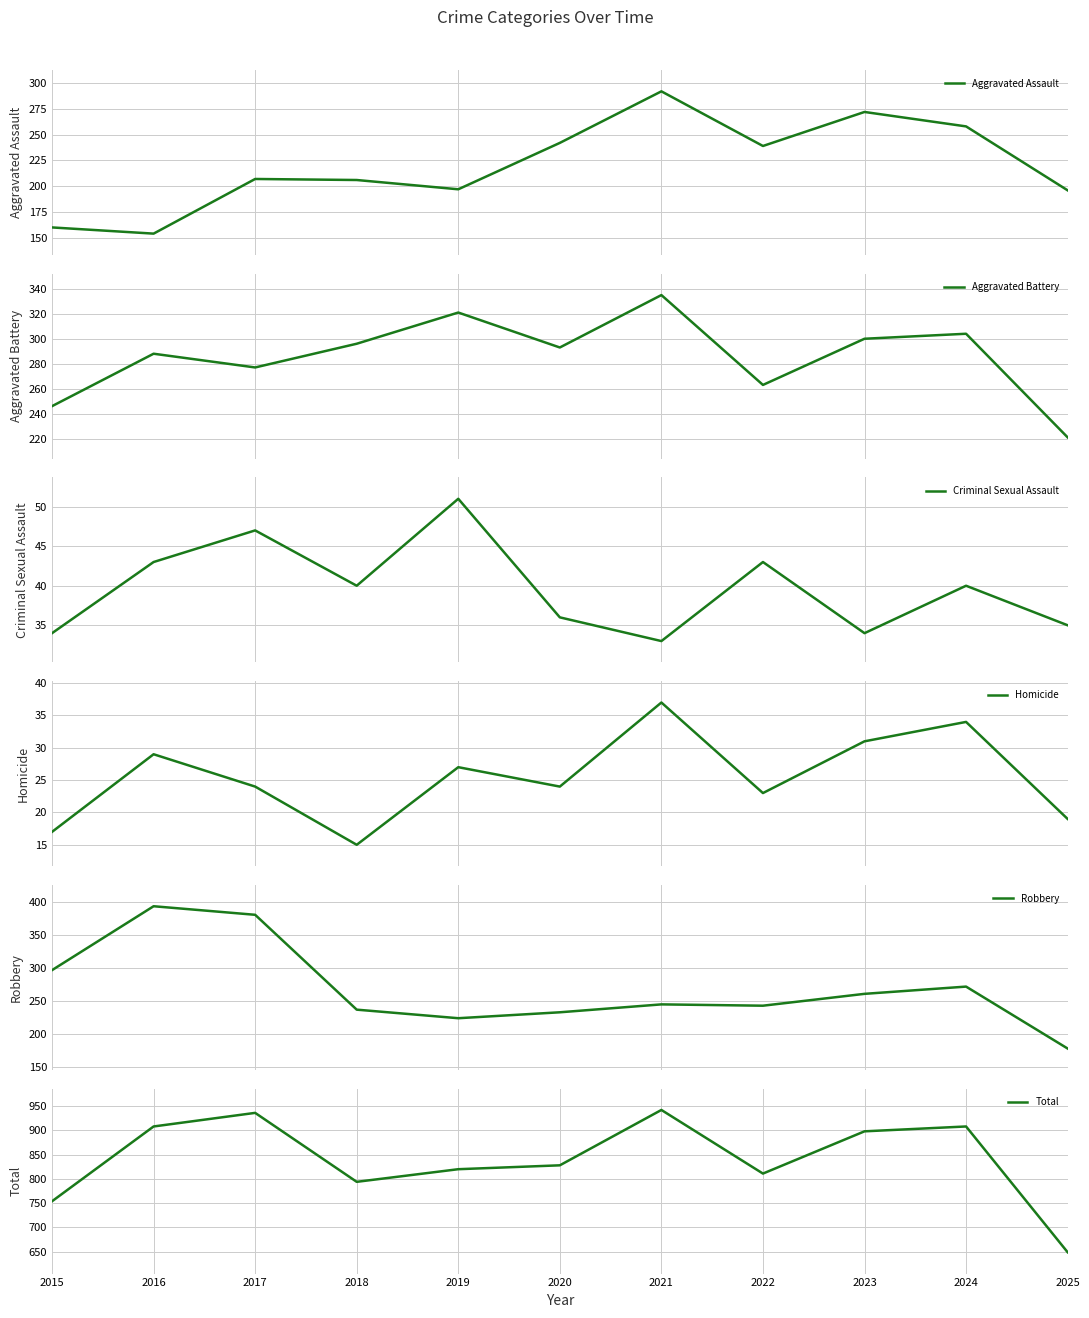

How many lines are shown in the chart?

6